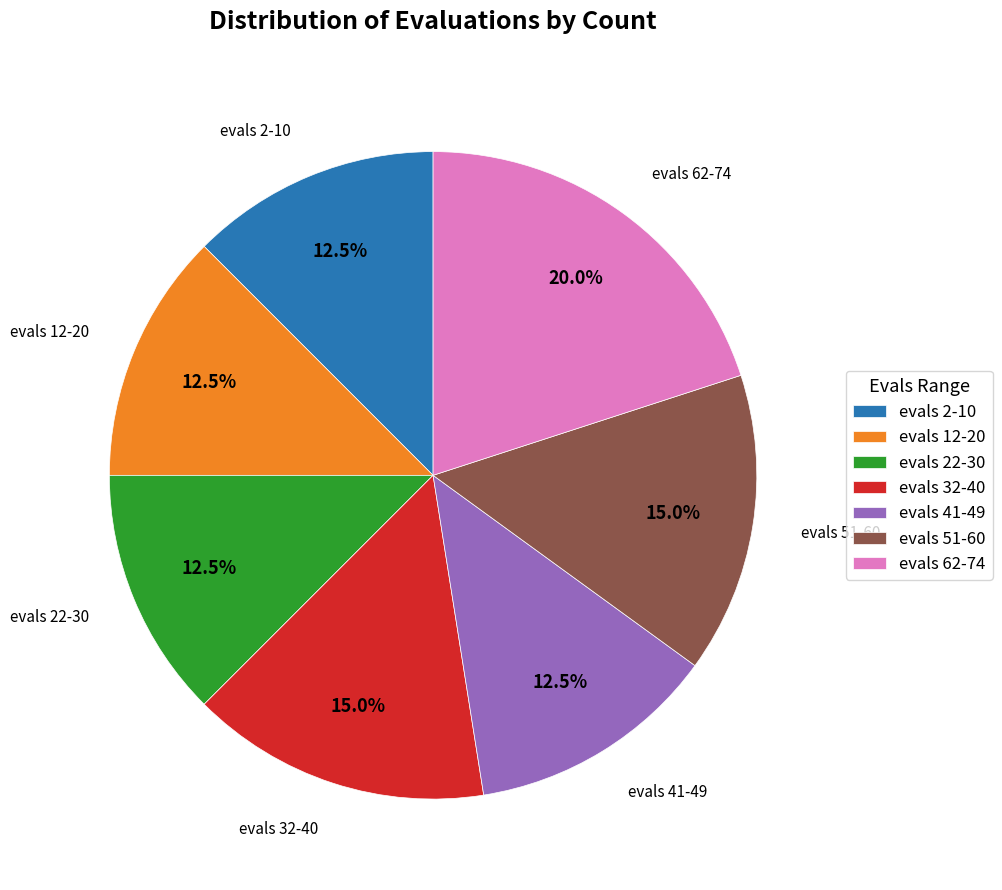

How many segments does this pie chart have?

7